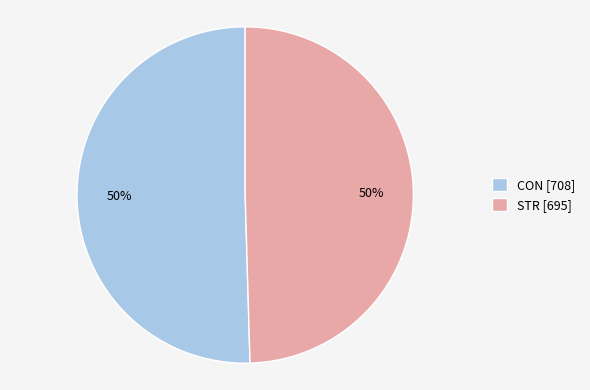

The CON [708] slice represents 50% of the pie. True or false?

True